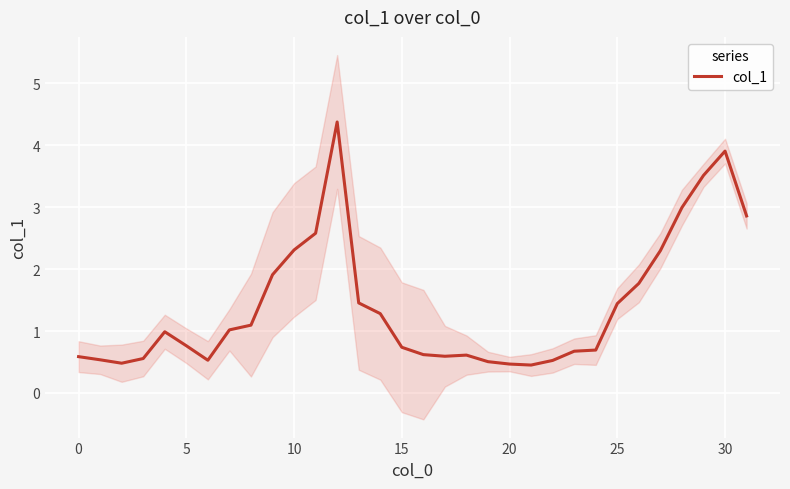

Which category has the lowest value across all series?

21